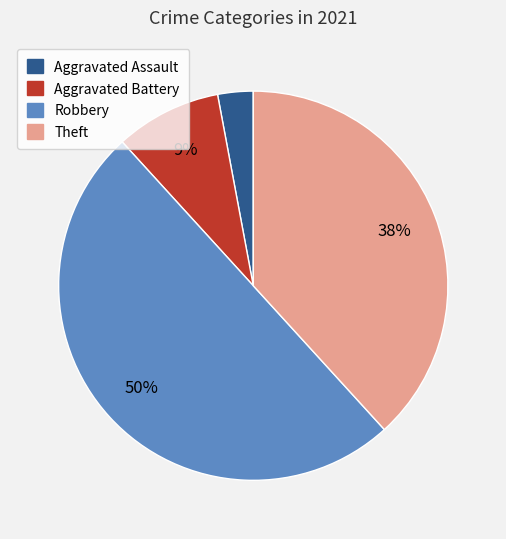

Which category has the biggest portion of the pie?

Robbery